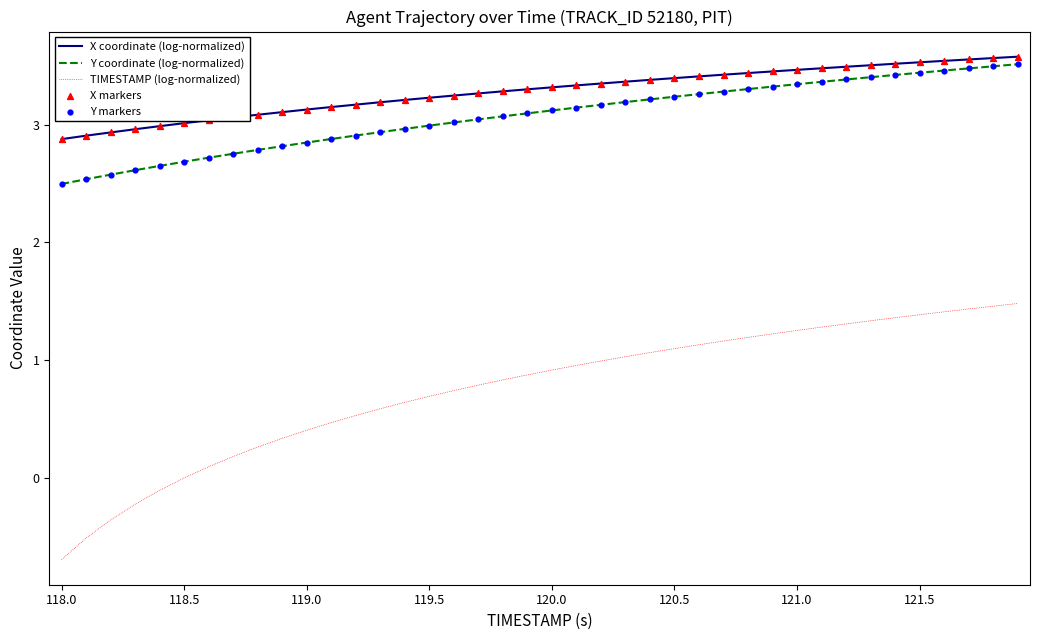

Which series has the largest total across all categories?

X coordinate (log-normalized)